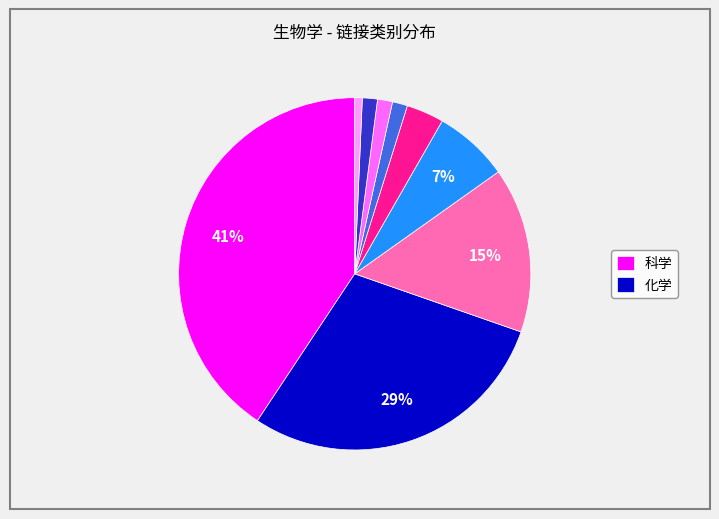

Count the number of slices in the pie.

9